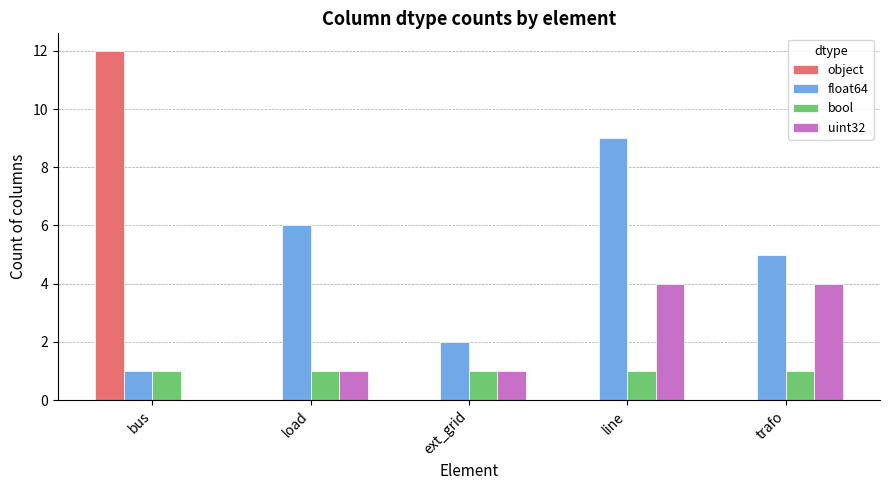

Is it true that float64 equals 4 at load?

False